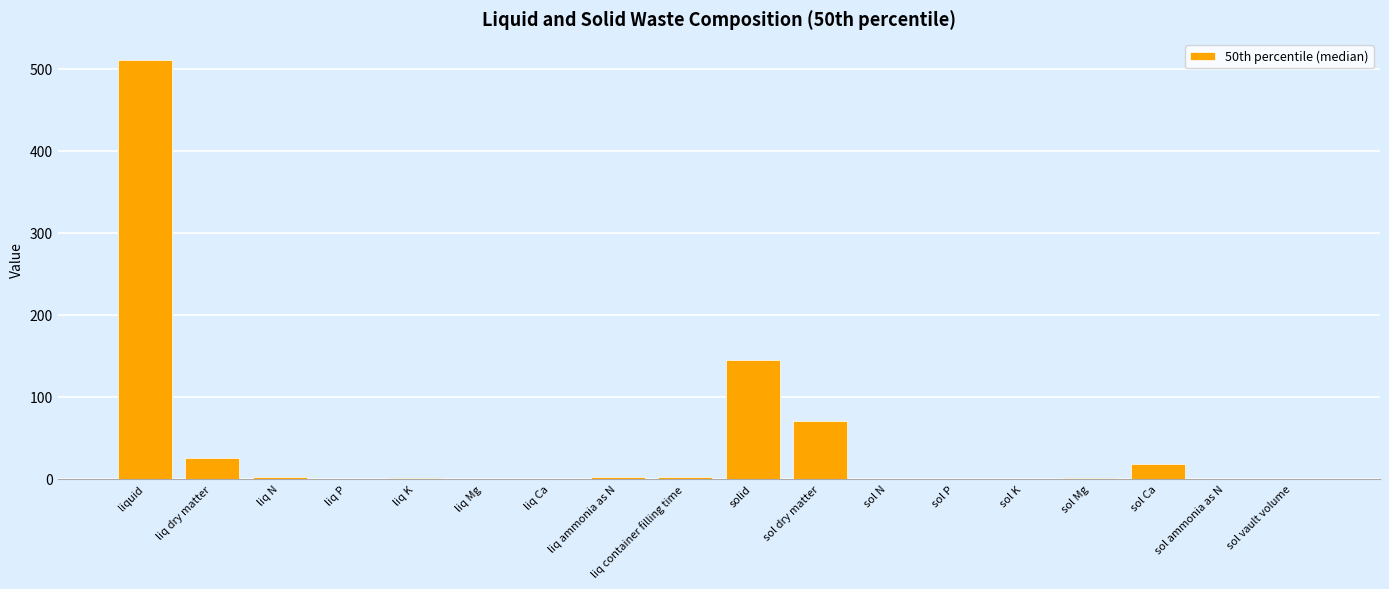

At which label is the value closest to 255?

solid